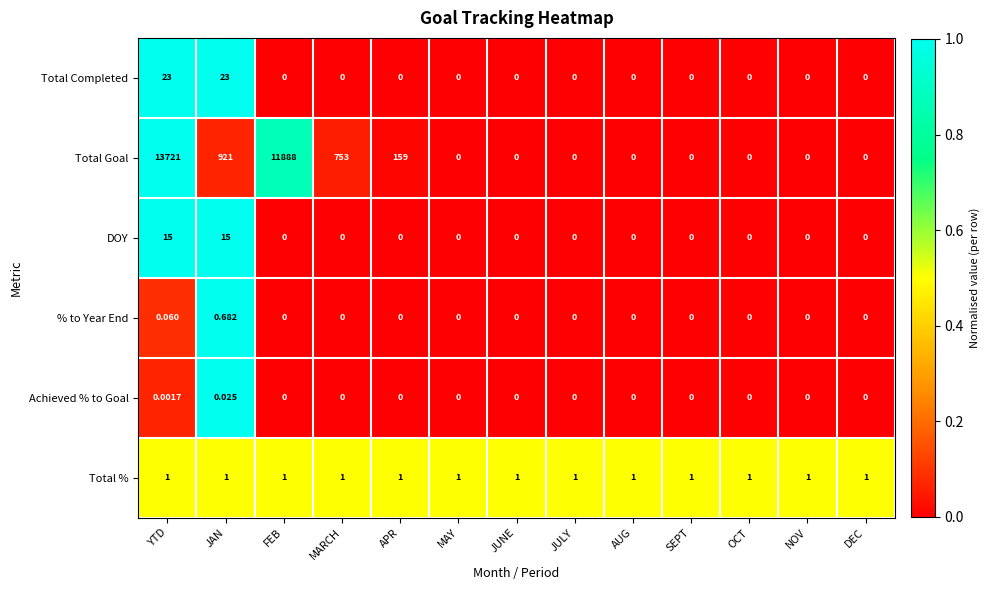

What is the difference between the highest and lowest values at SEPT?

1.0